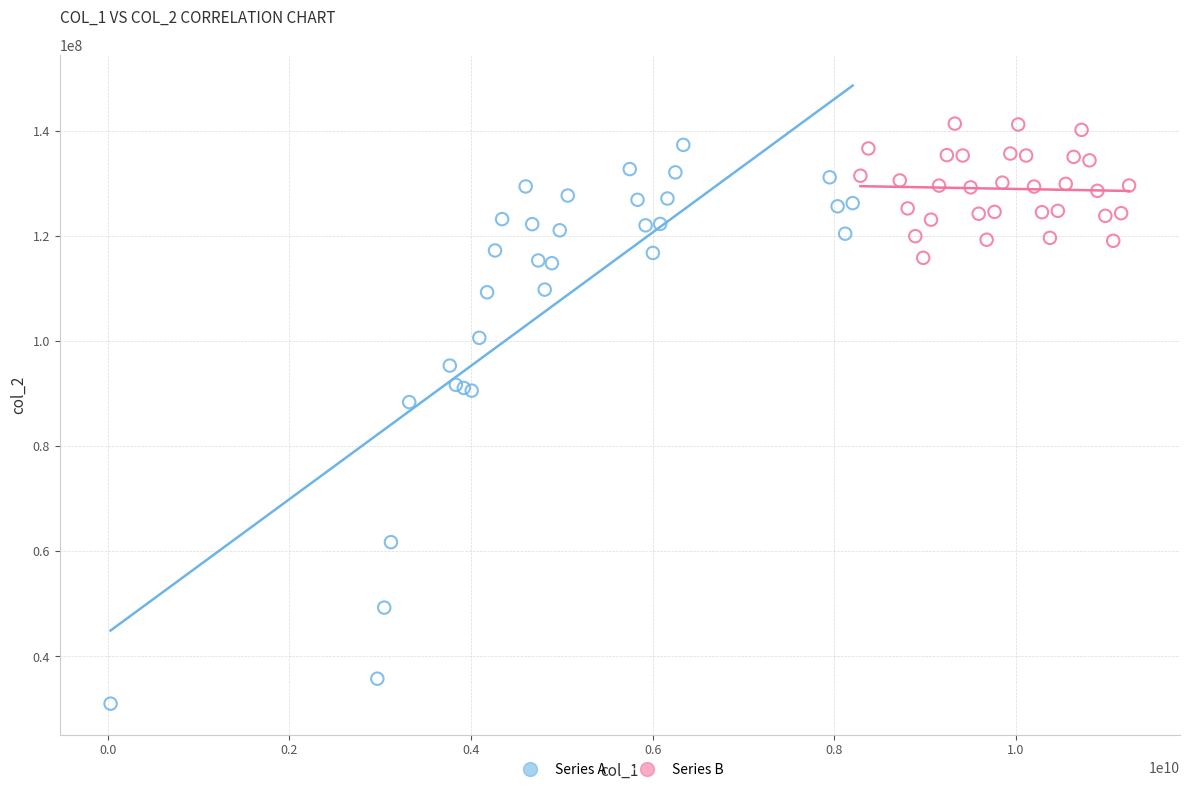

Which series has the largest Y range (max minus min)?

Series A